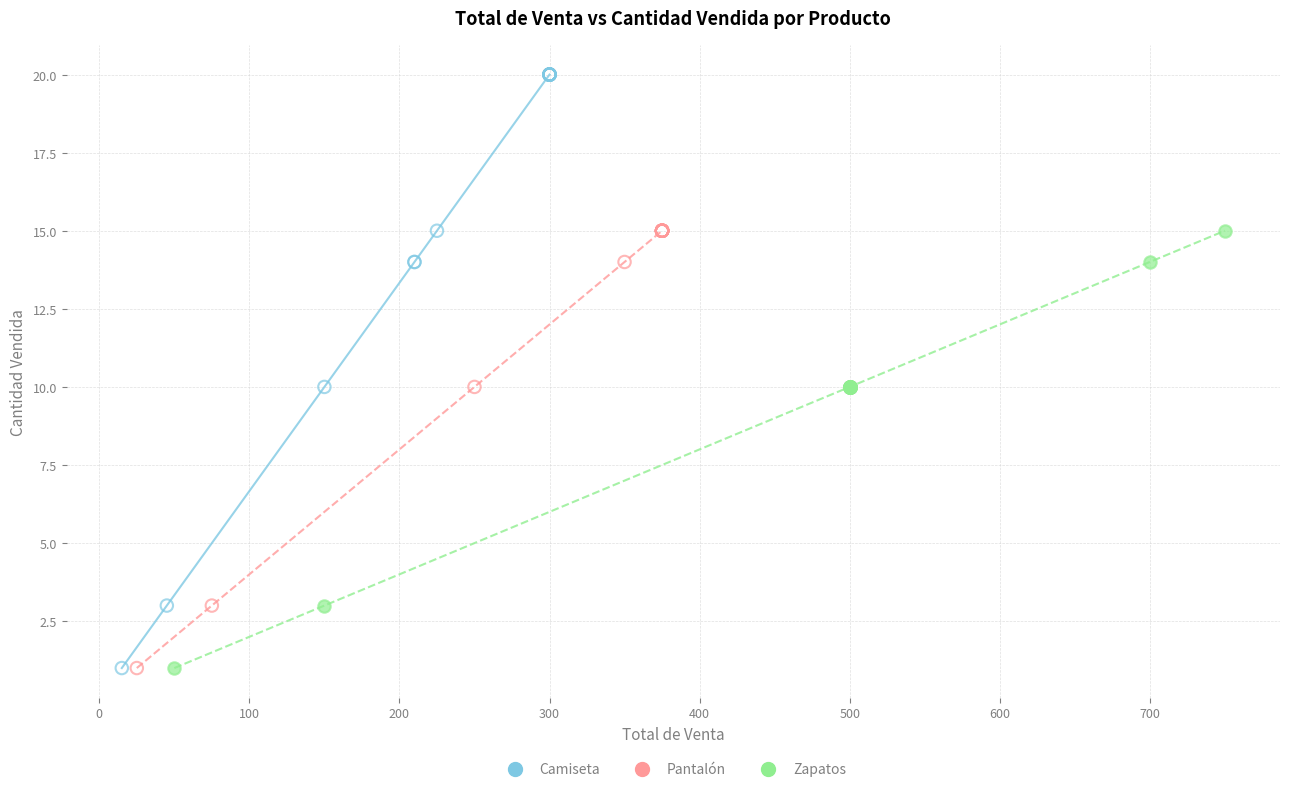

Which series has the widest spread of Y values?

Camiseta